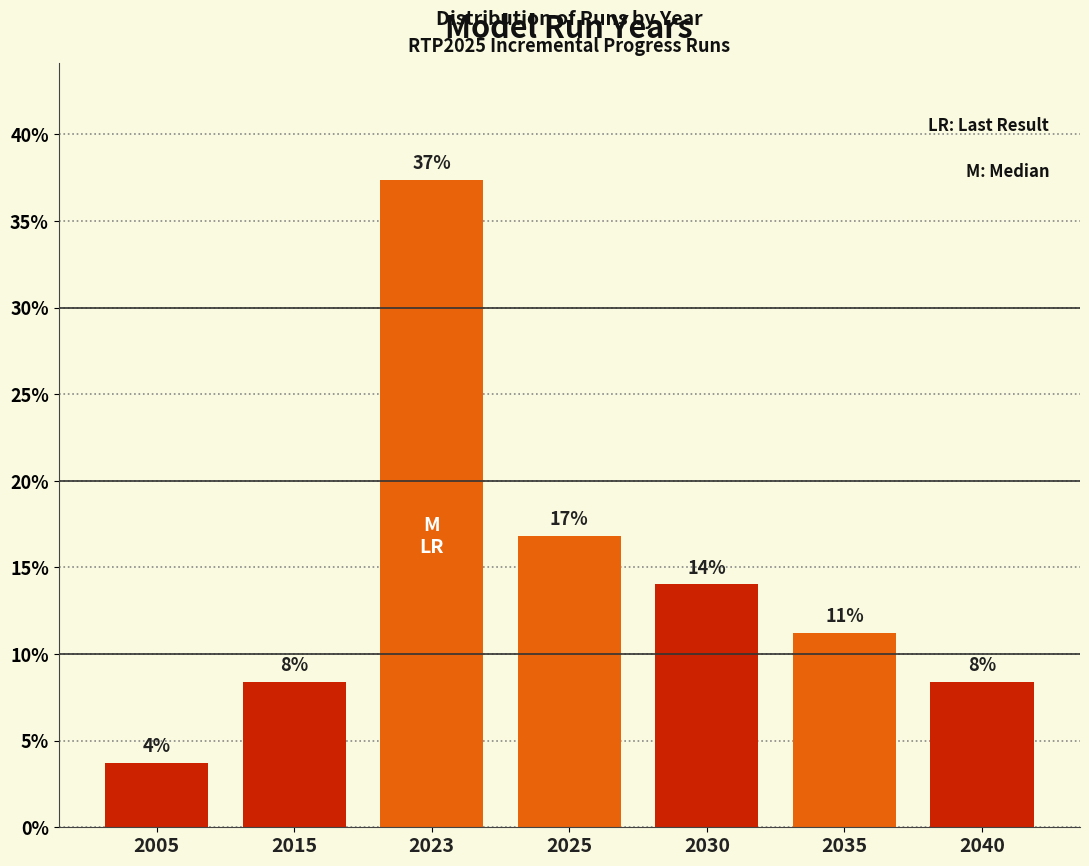

How many bars are there in total?

7